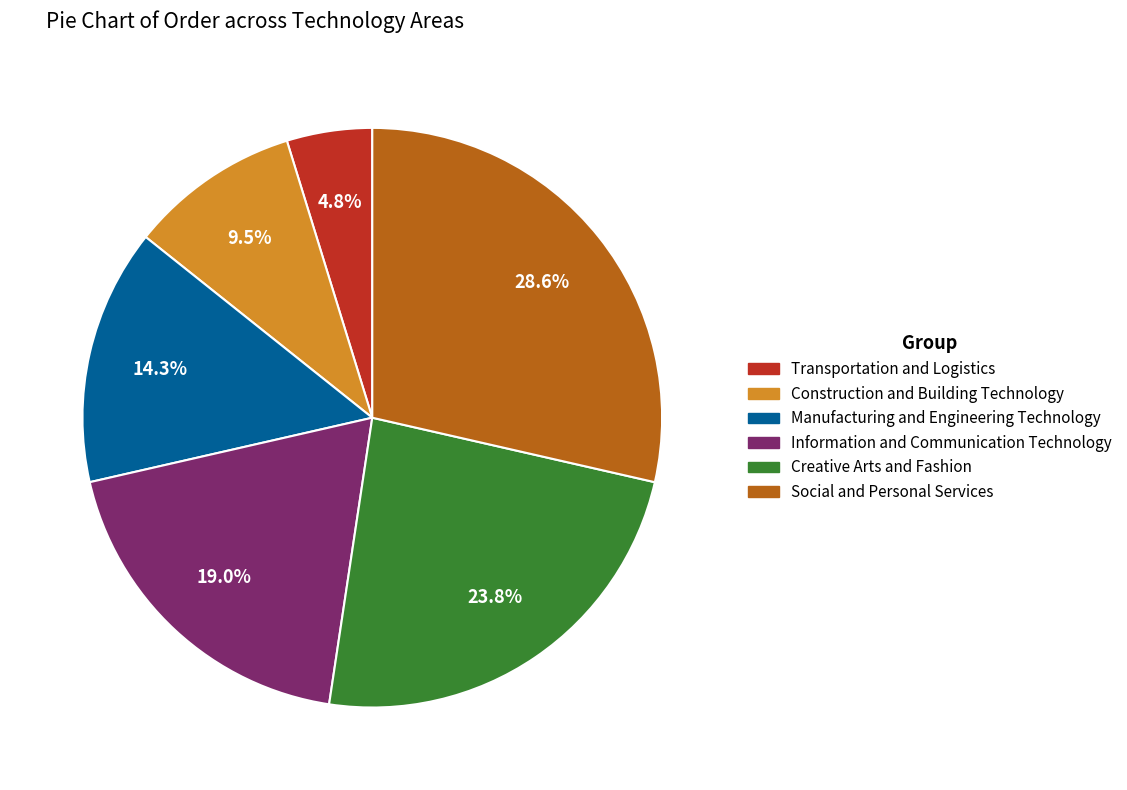

Rank the categories by value from highest to lowest.

Social and Personal Services, Creative Arts and Fashion, Information and Communication Technology, Manufacturing and Engineering Technology, Construction and Building Technology, Transportation and Logistics